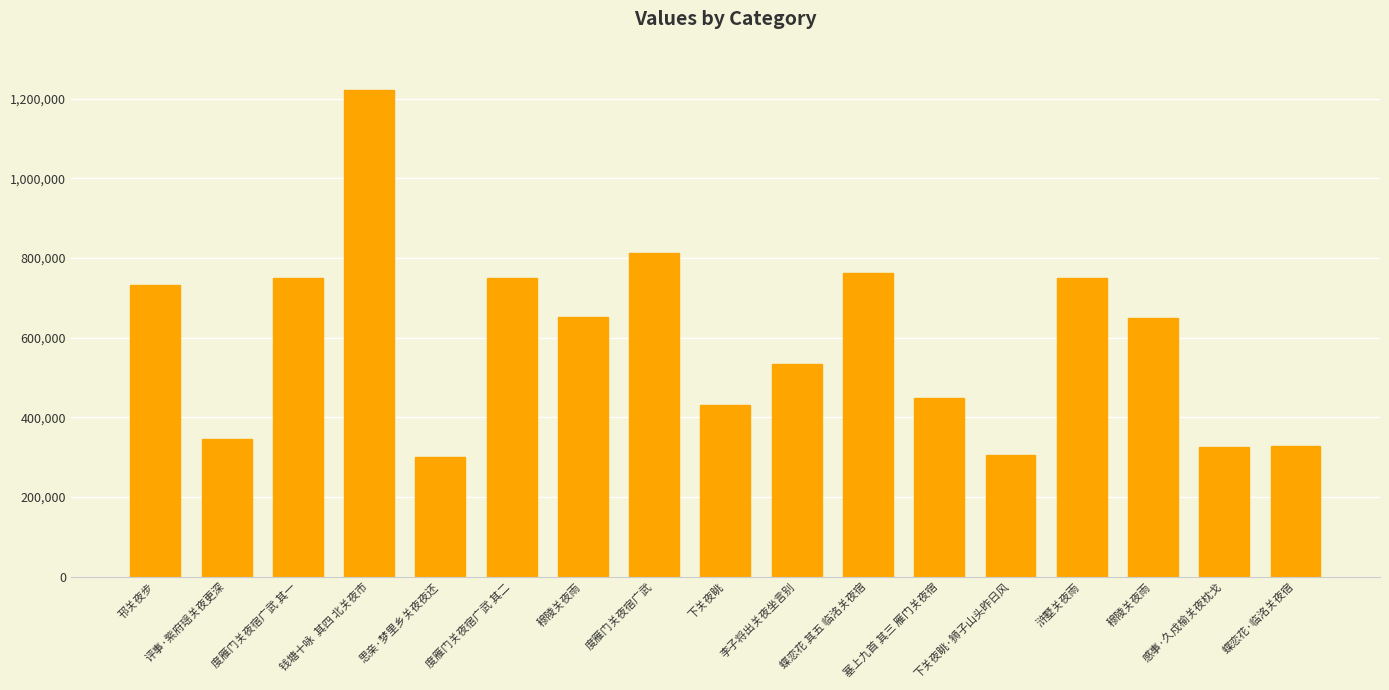

What is the difference between the maximum and minimum values?

920144